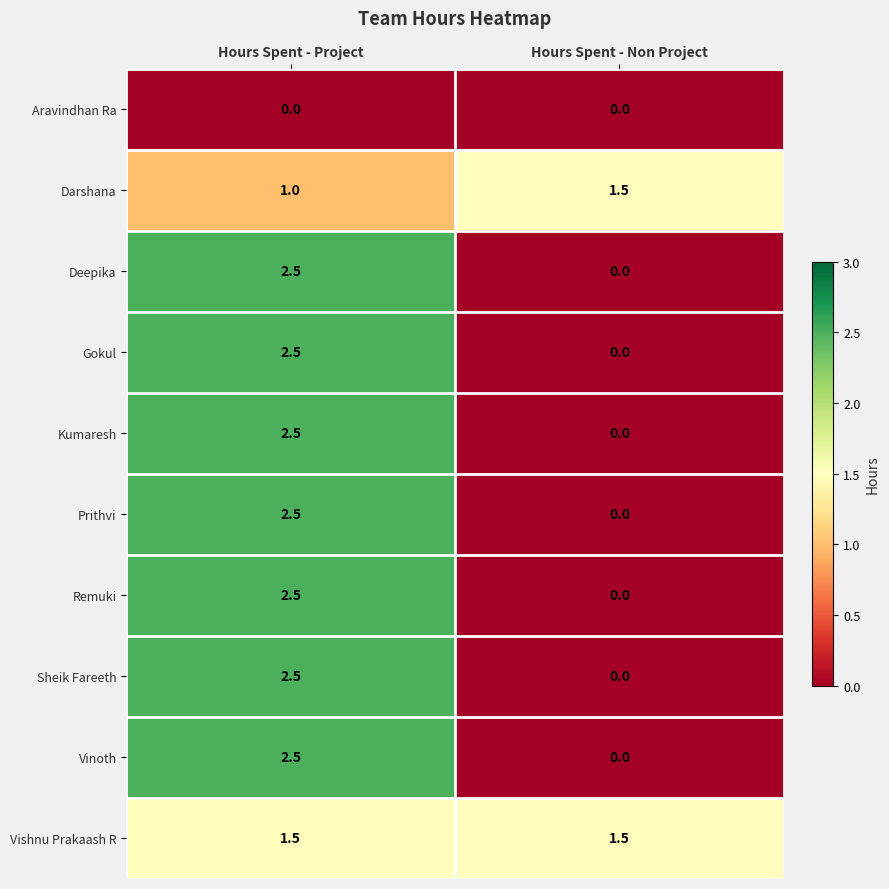

Which label corresponds to the largest value in the chart?

Hours Spent - Project